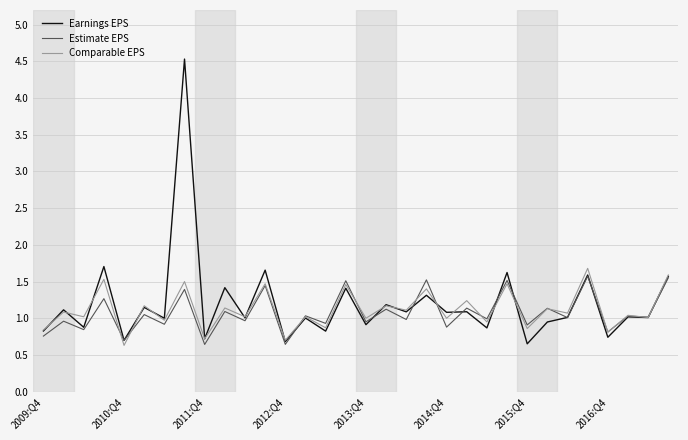

Which series has the widest spread of values?

Earnings EPS